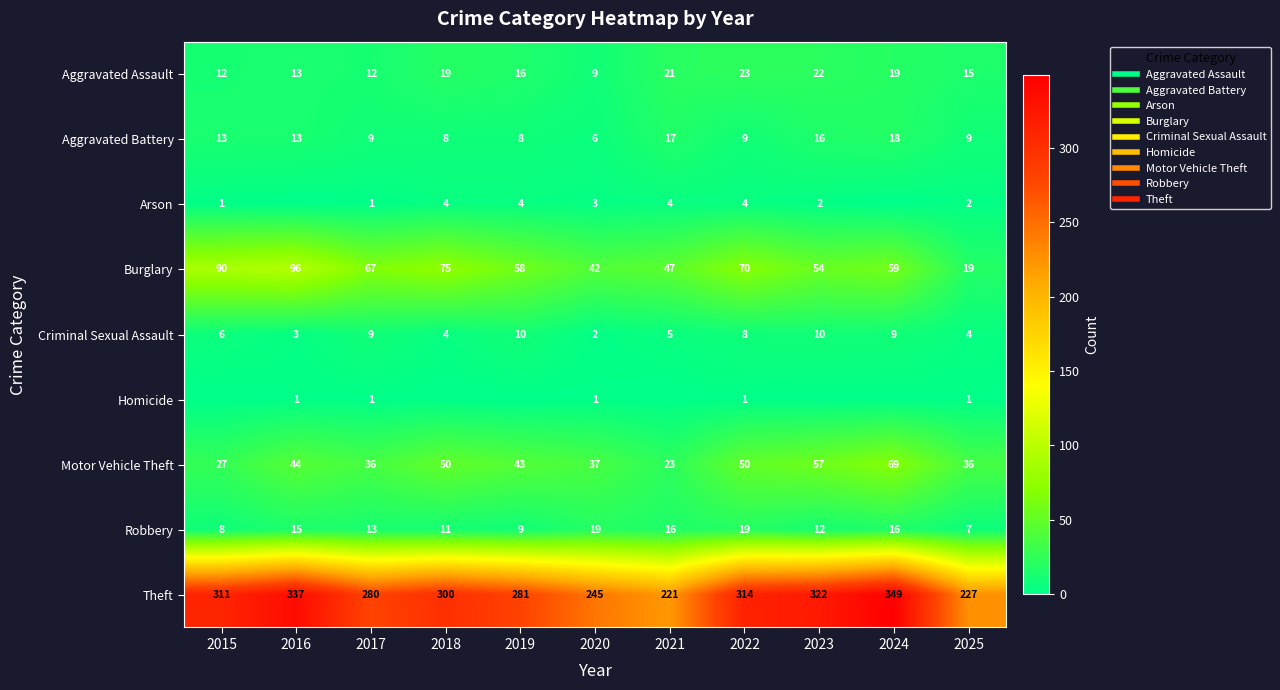

The value of Criminal Sexual Assault at 2022 is 11. True or false?

False